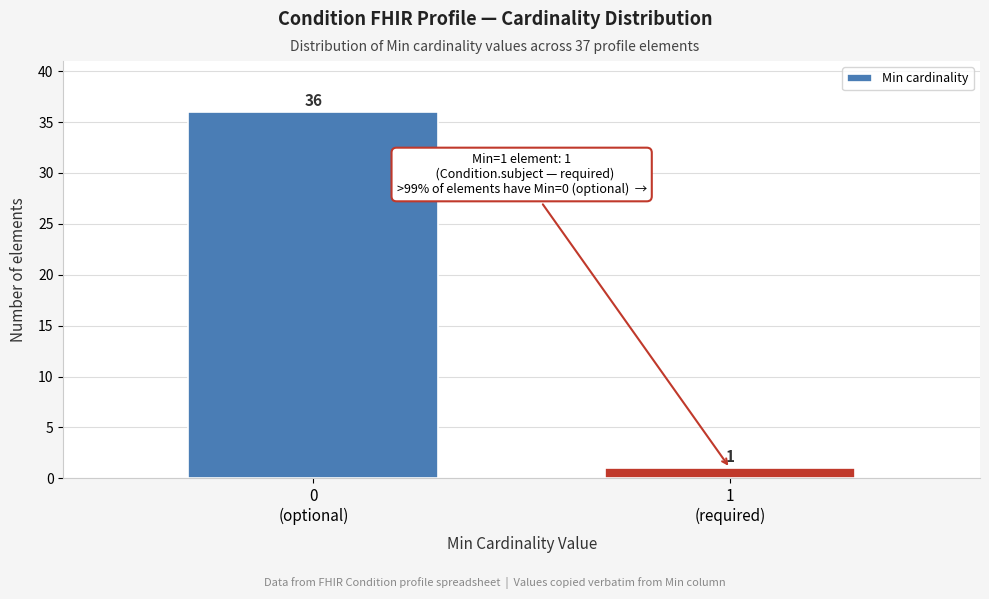

Reading left to right, extract all data points from this chart.

36	1